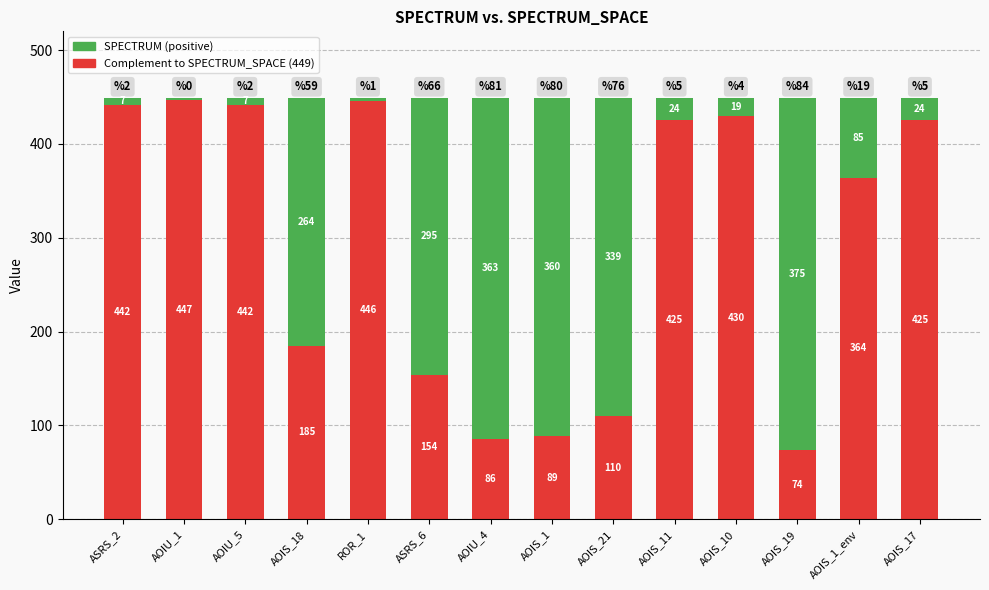

How many bars are there in total?

14